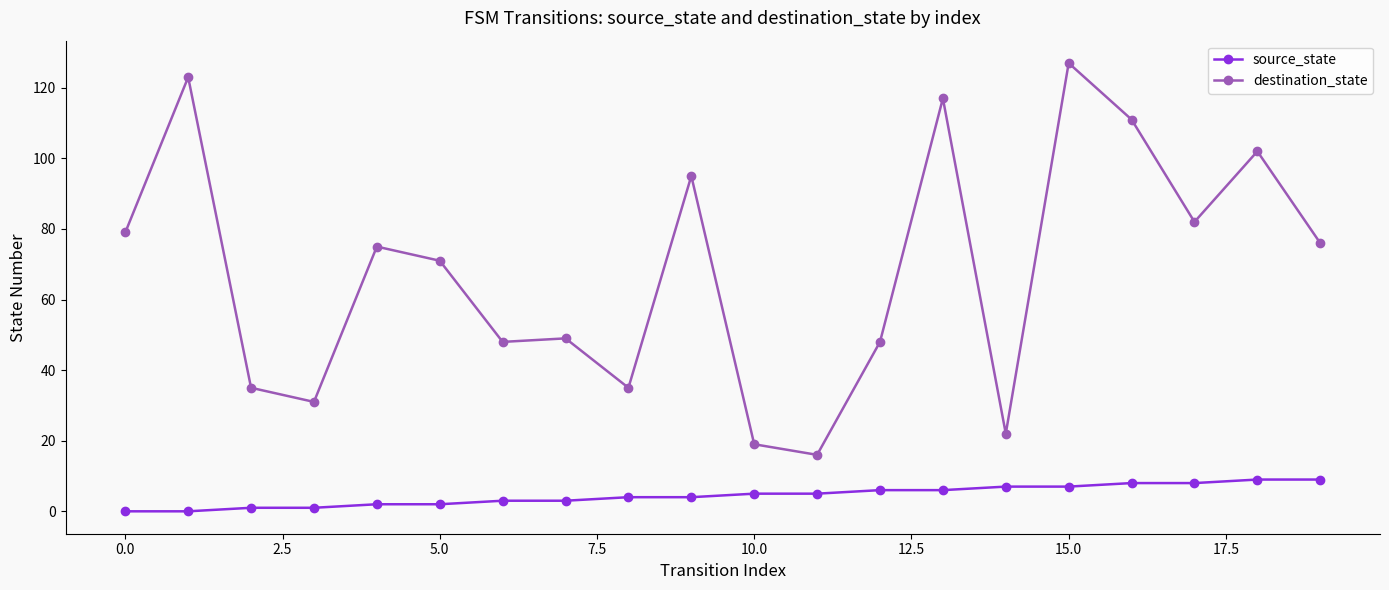

True or false: destination_state and source_state intersect in this chart.

False